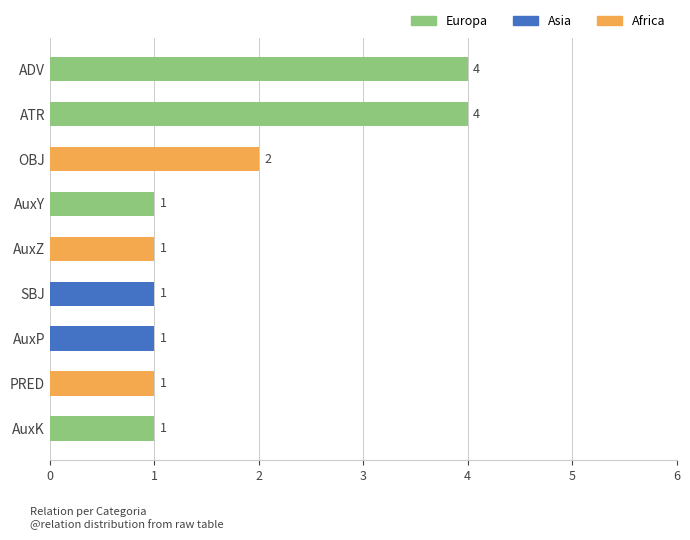

At which label is the value closest to 2?

OBJ